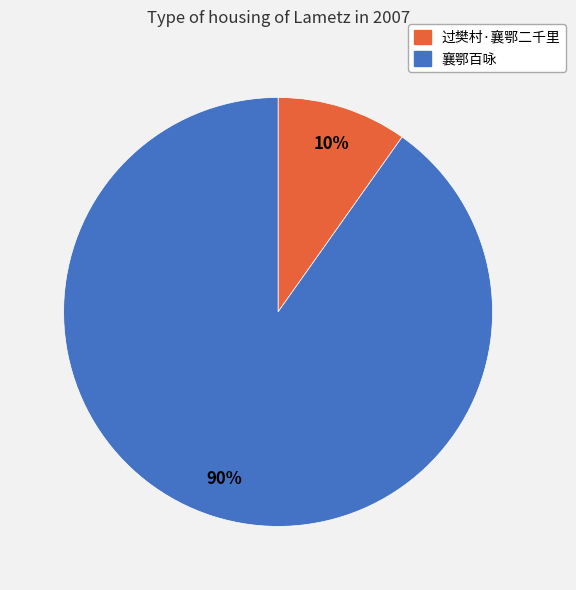

To the nearest percent, what is the difference between the 过樊村·襄鄂二千里 and 襄鄂百咏 slice percentages?

80%